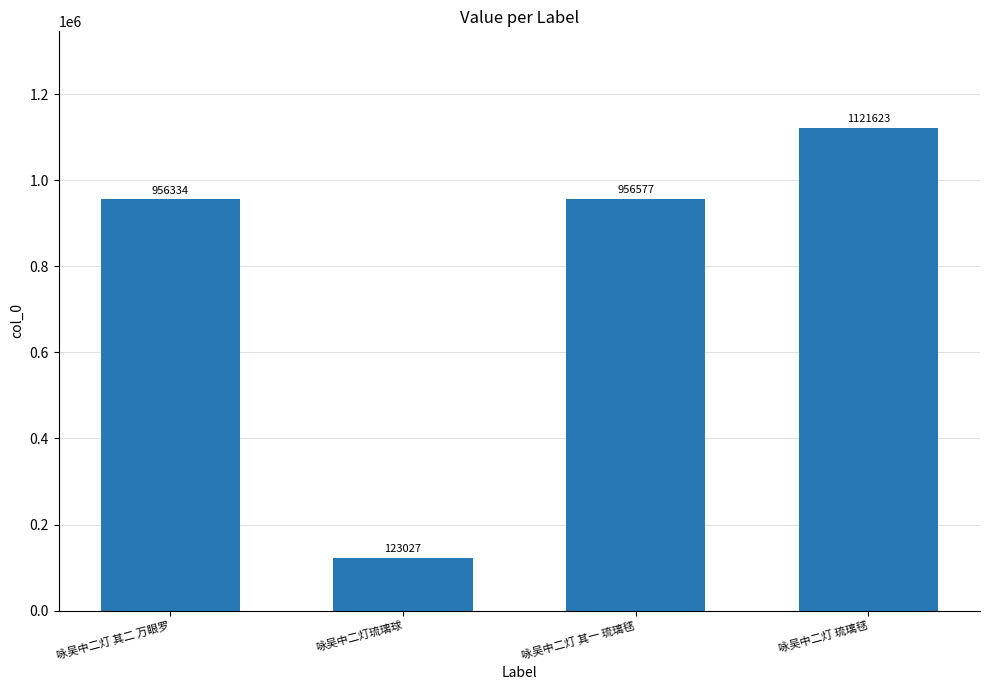

Reading right to left, extract all data points from this chart.

咏吴中二灯 琉璃毬=1121623	咏吴中二灯 其一 琉璃毬=956577	咏吴中二灯琉璃球=123027	咏吴中二灯 其二 万眼罗=956334